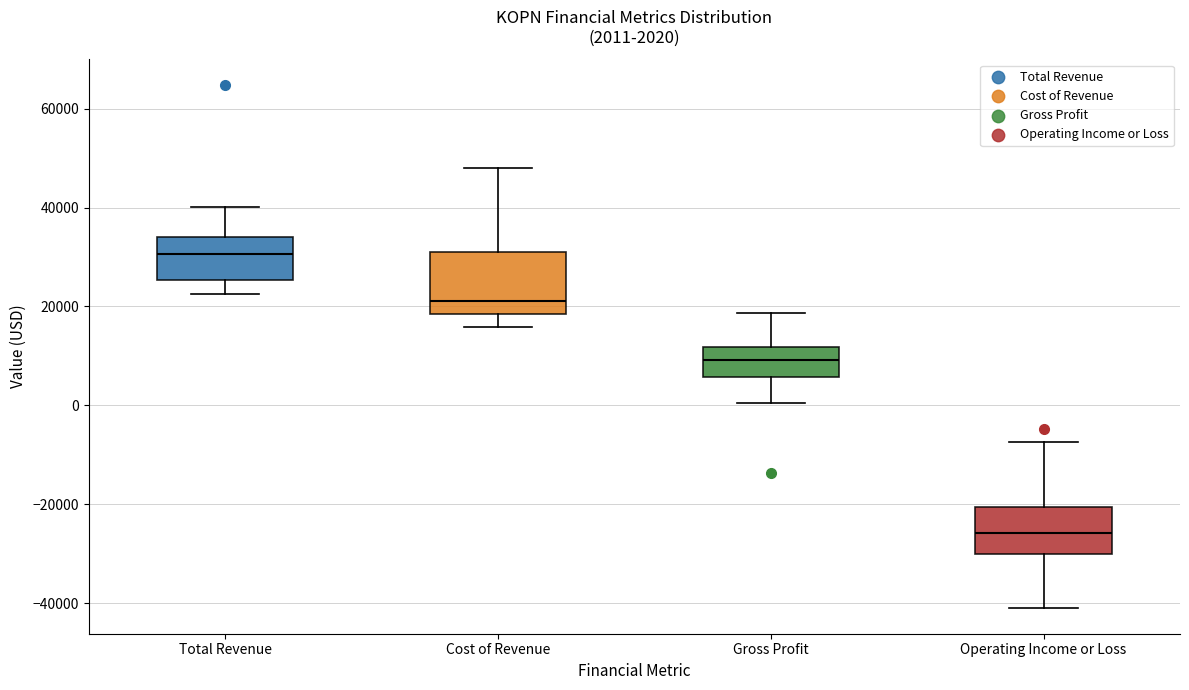

Which box has the lowest median line?

Operating Income or Loss